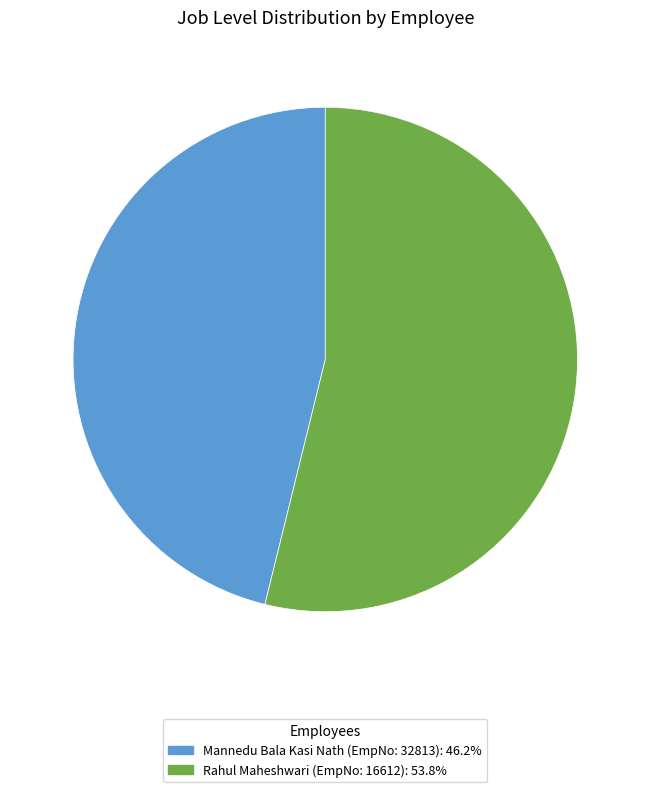

Does any single category account for the majority?

Yes